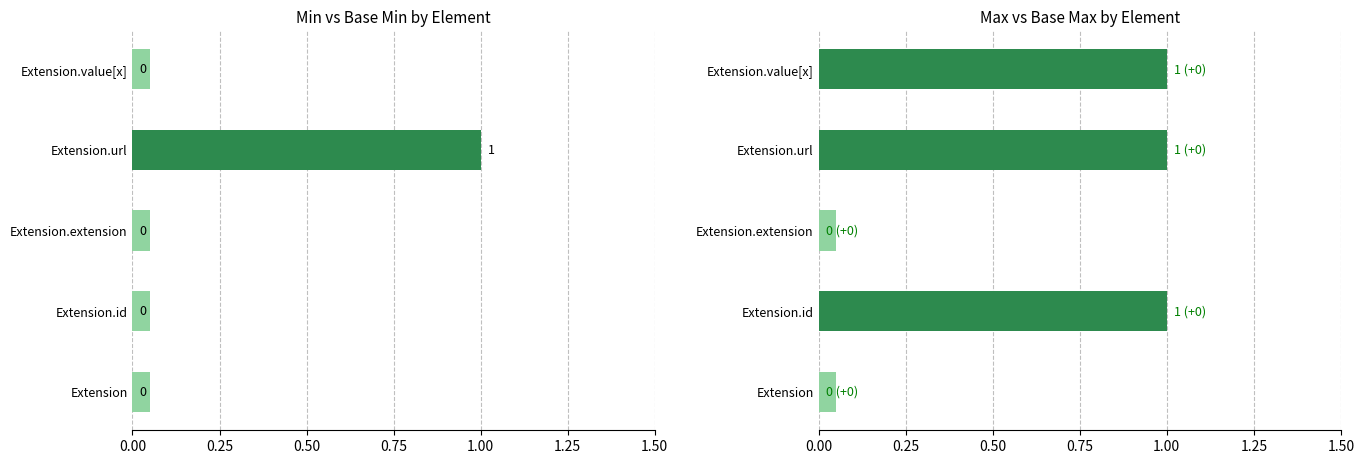

How many categories are shown in the chart?

5